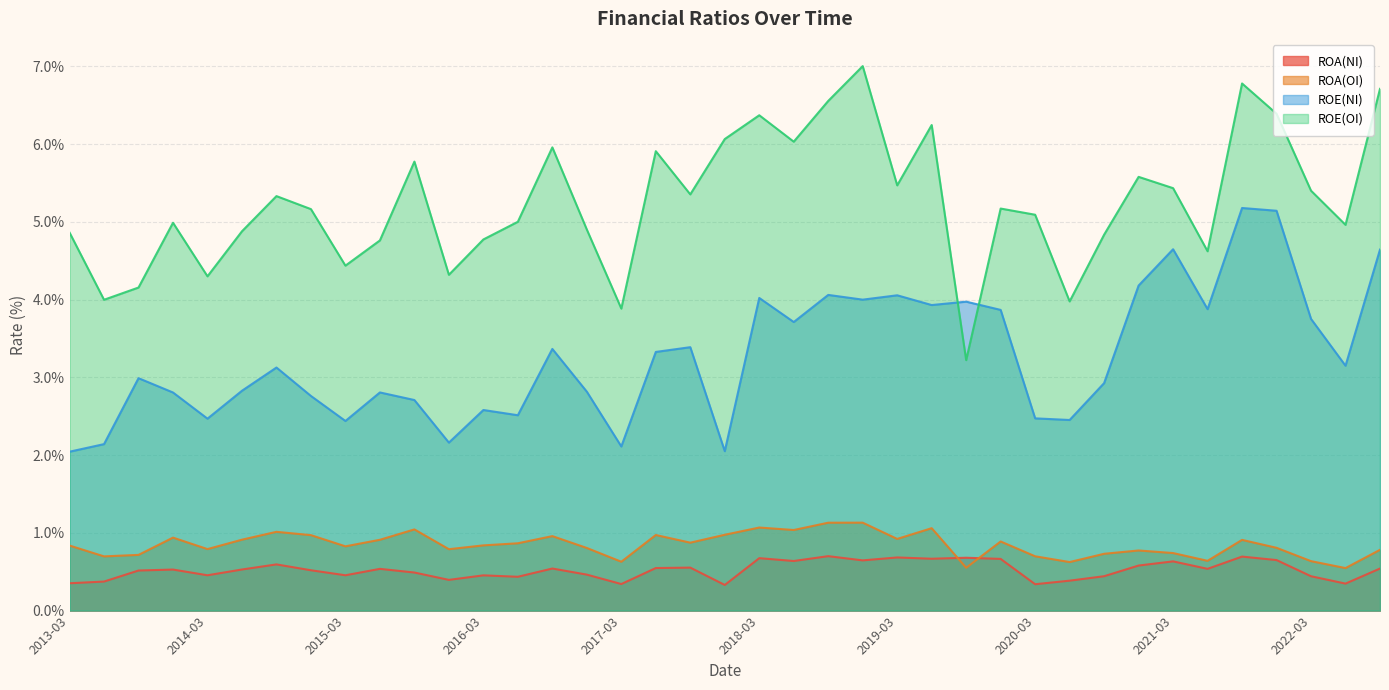

What is the label of the 32nd point from the left?

2020-12